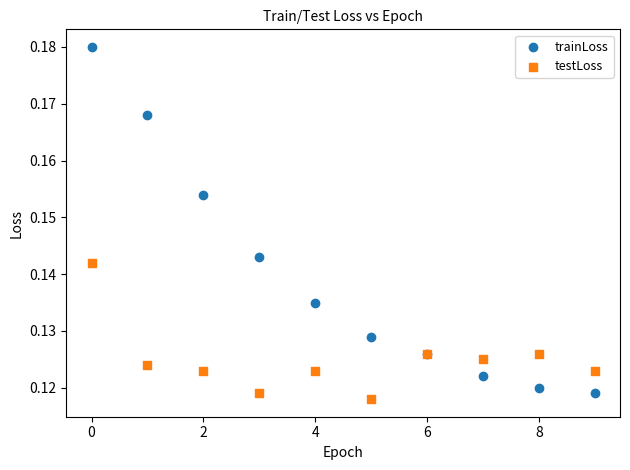

Which series reaches the maximum Y coordinate?

trainLoss